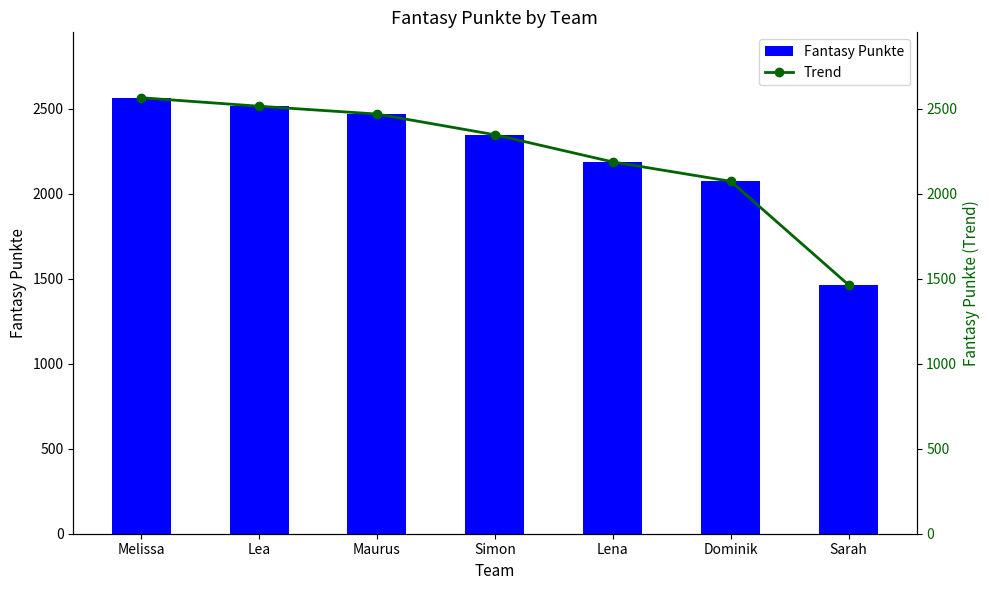

Rank the series by their maximum value, from lowest to highest.

Fantasy Punkte, Trend